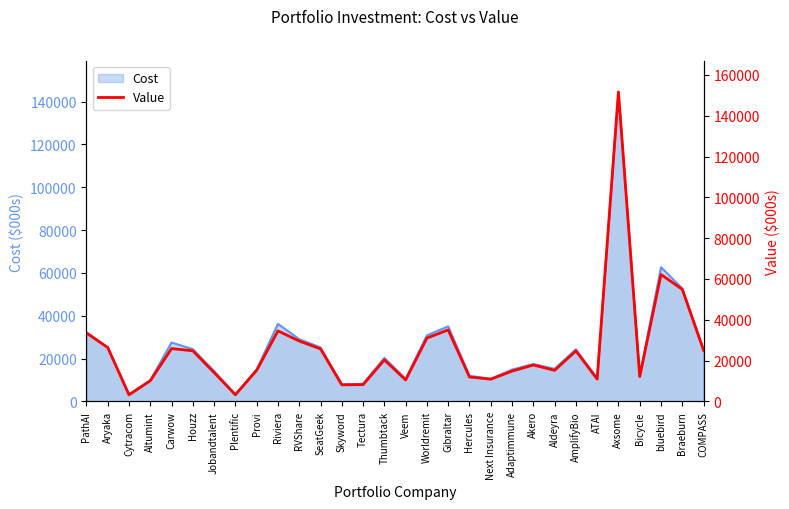

What is the smallest value displayed?

3253